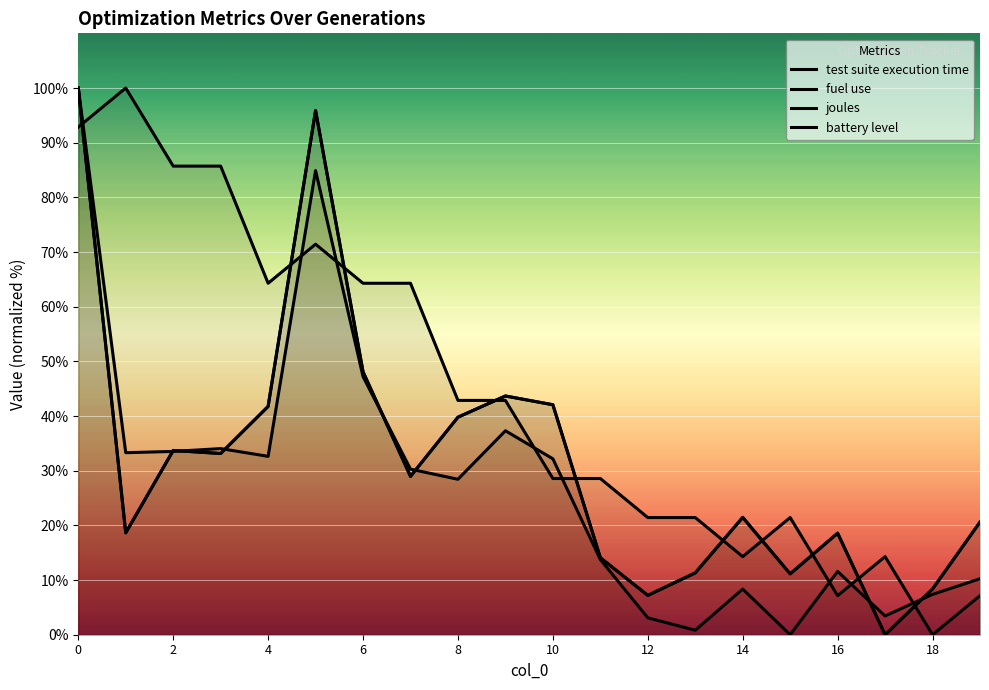

Where is the first local minimum for fuel use?

2